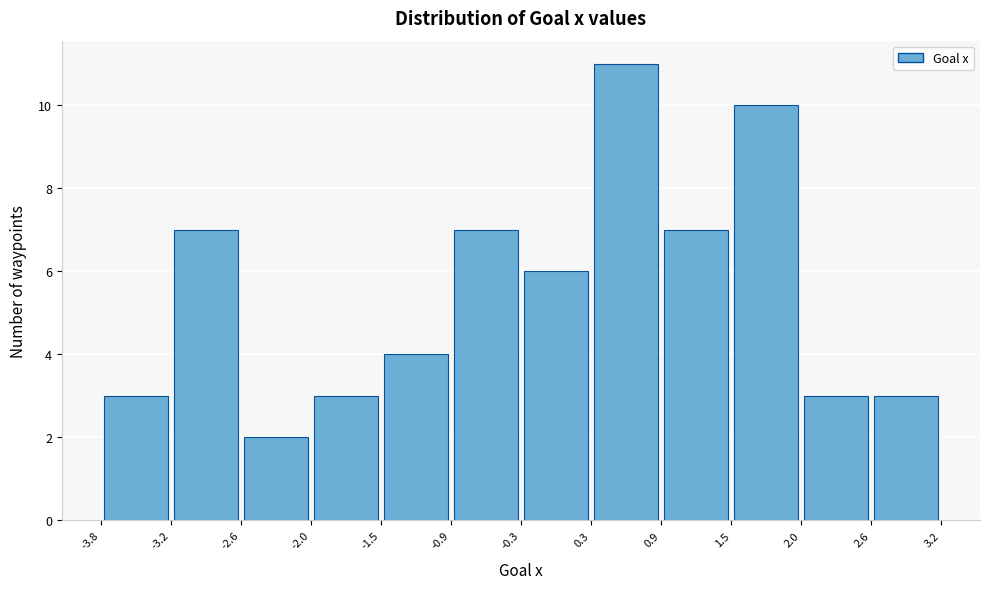

Reading left to right, transcribe this chart: for each bar, give the range it covers on the x-axis and its height. The values are not printed on the chart, so give them approximately, as read against the axis.

-3.8 to -3.2: 3
-3.2 to -2.6: 7
-2.6 to -2.0: 2
-2.0 to -1.5: 3
-1.5 to -0.9: 4
-0.9 to -0.3: 7
-0.3 to 0.3: 6
0.3 to 0.9: 11
0.9 to 1.5: 7
1.5 to 2.0: 10
2.0 to 2.6: 3
2.6 to 3.2: 3